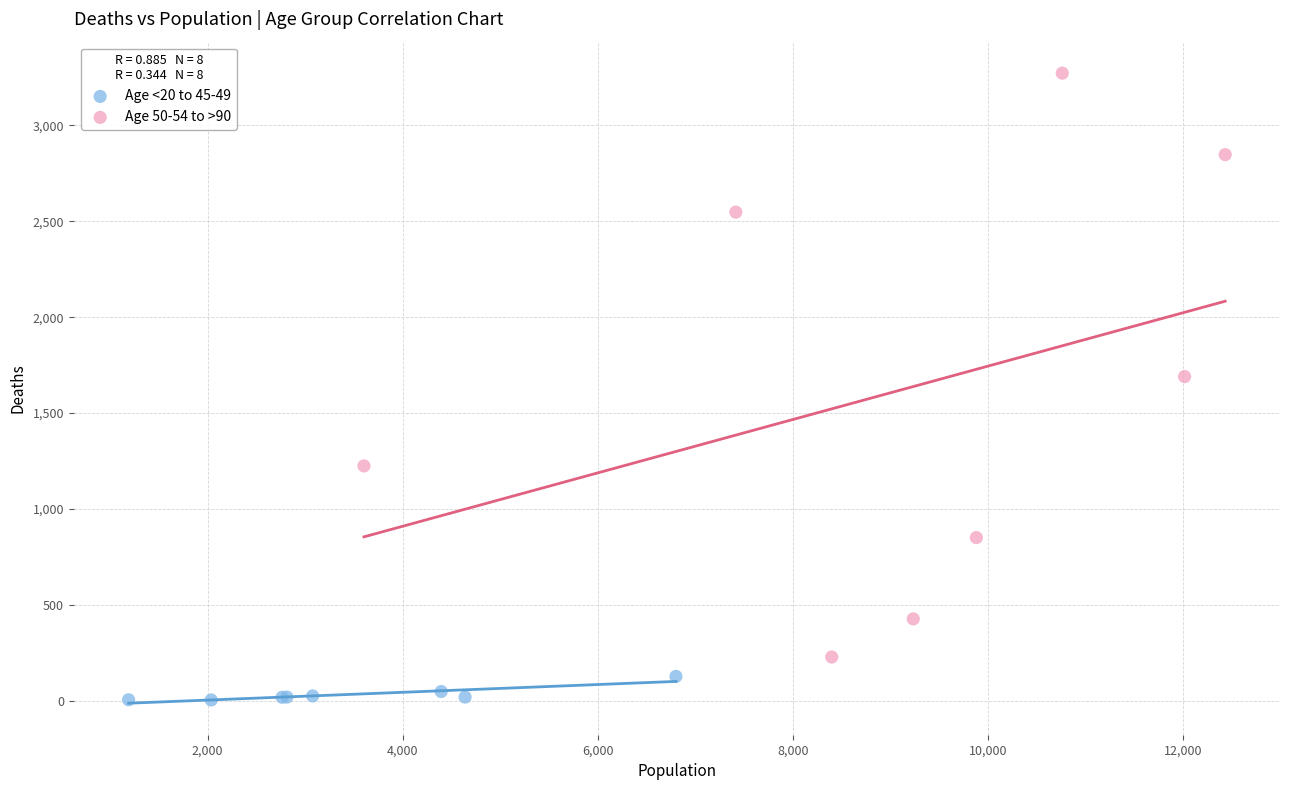

What are all the series names shown in the legend?

Age <20 to 45-49, Age 50-54 to >90